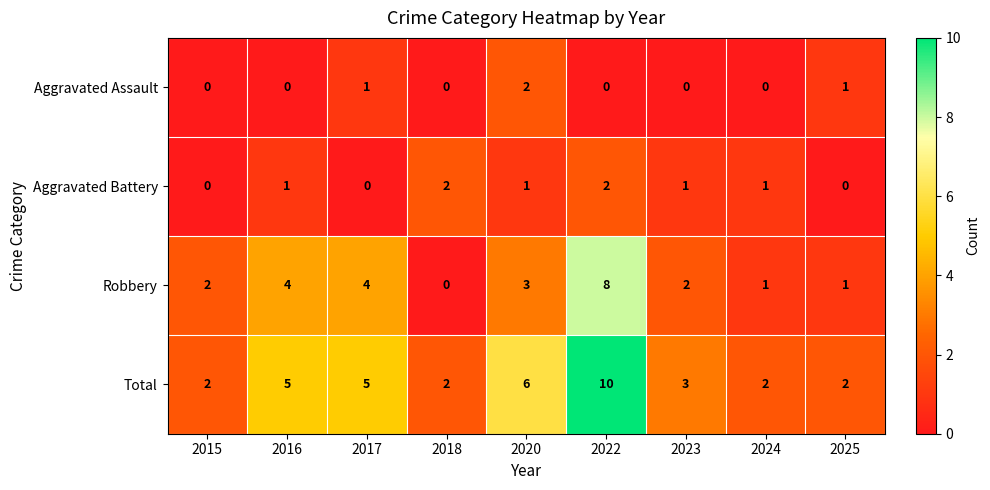

Between 2015 and 2016, which series saw the biggest shift?

Total